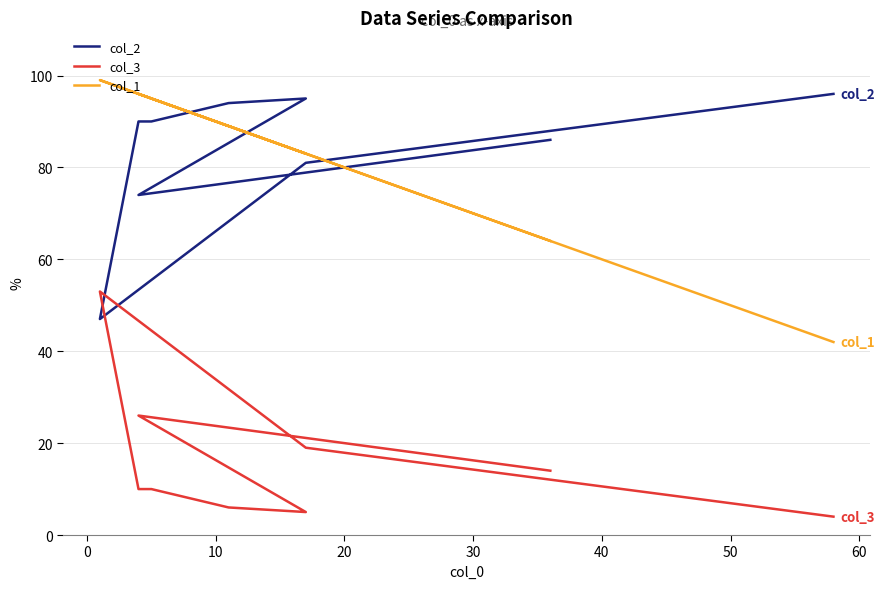

How many lines are shown in the chart?

3